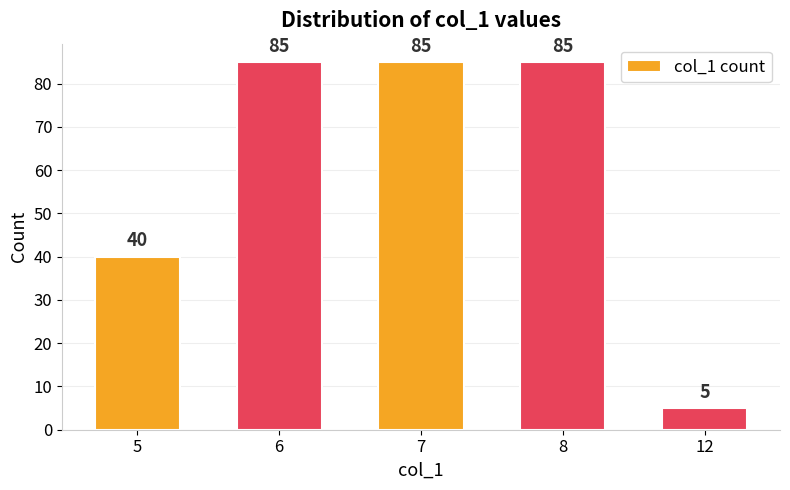

What is the greatest value displayed?

85